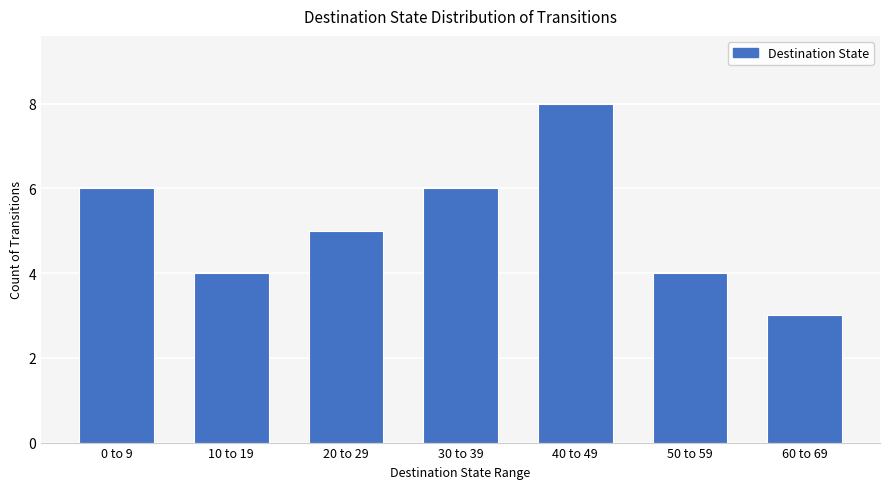

The value at 10 to 19 is 7. True or false?

False